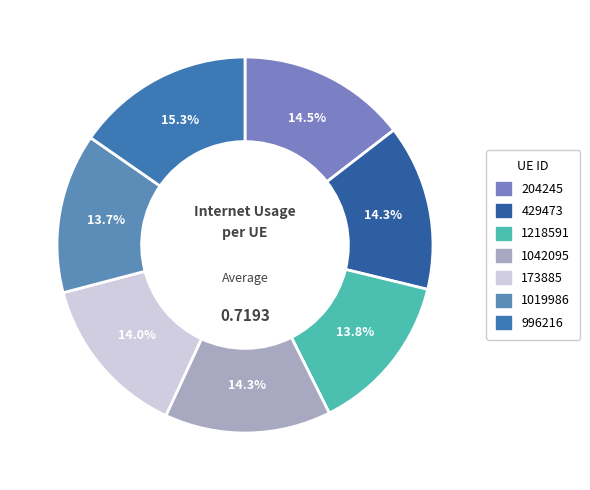

What is the smallest slice in the pie chart?

1019986